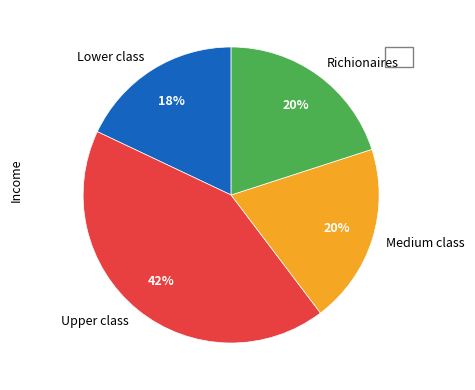

What is the largest slice in the pie chart?

Upper class